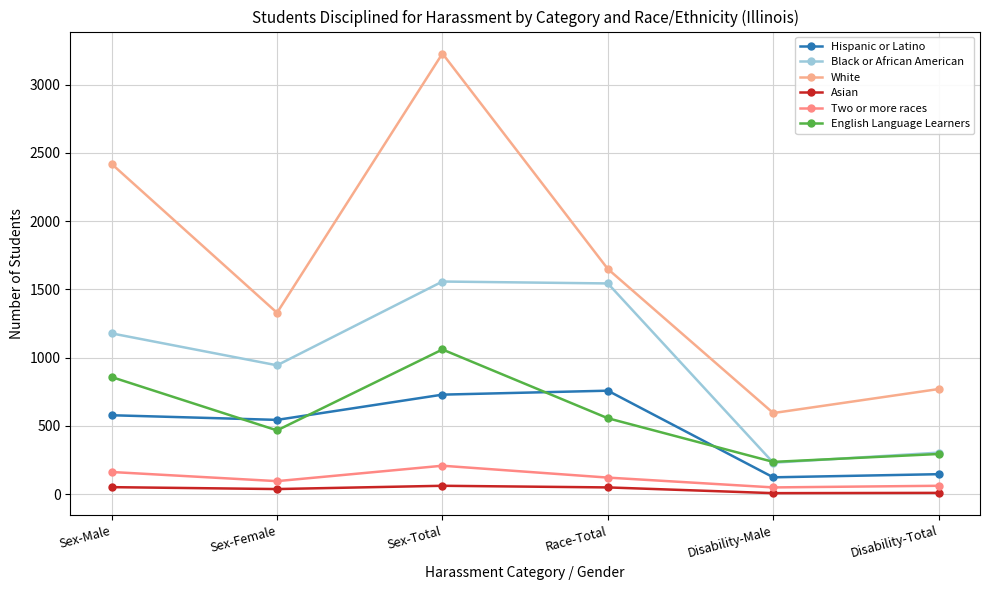

What position from the left is Disability-Male?

5